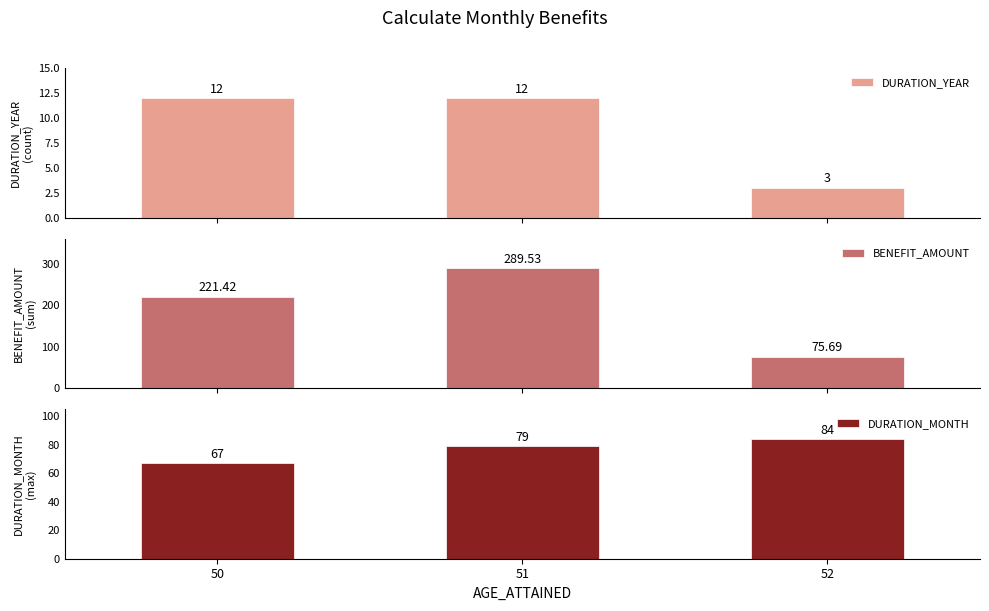

At which label is DURATION_YEAR closest to 7?

52